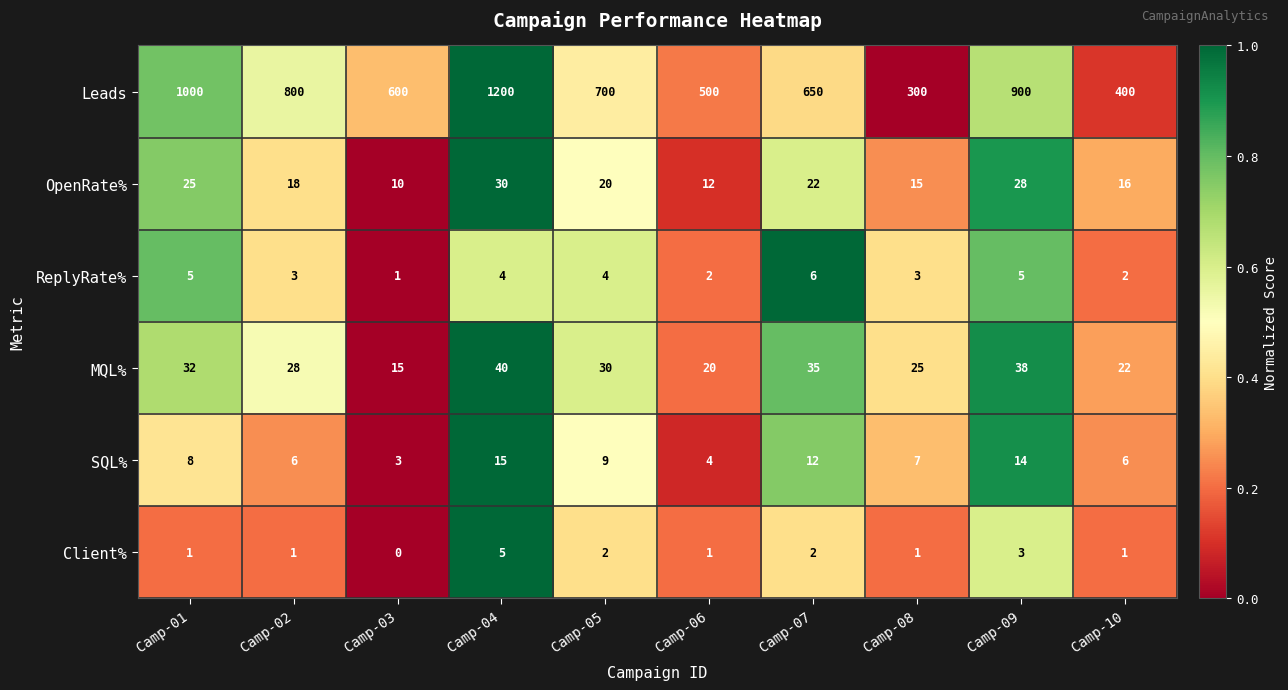

How many series are shown in this chart?

6